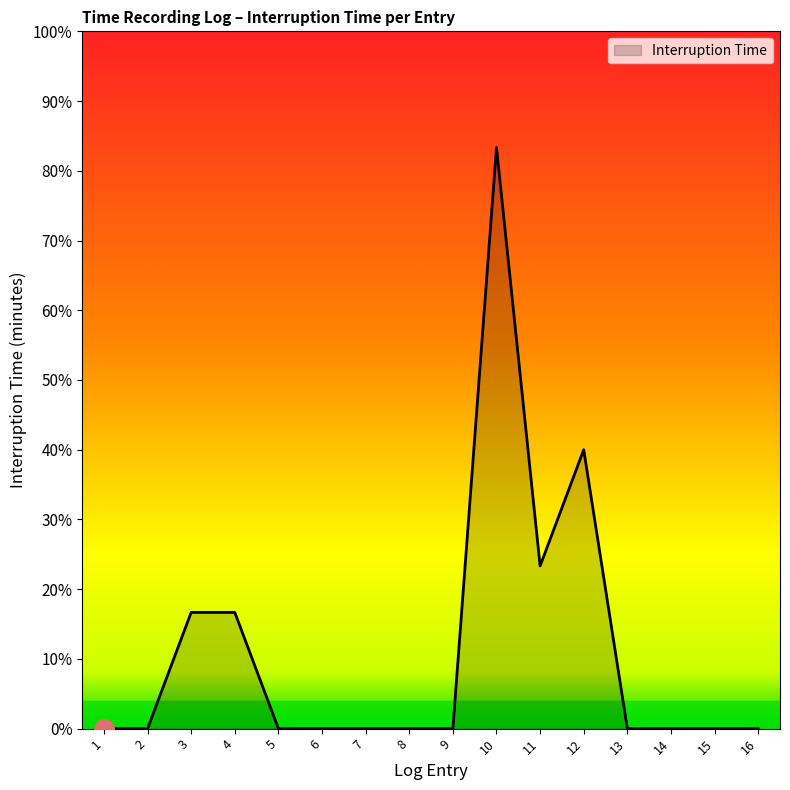

Which label corresponds to the smallest value in the chart?

1